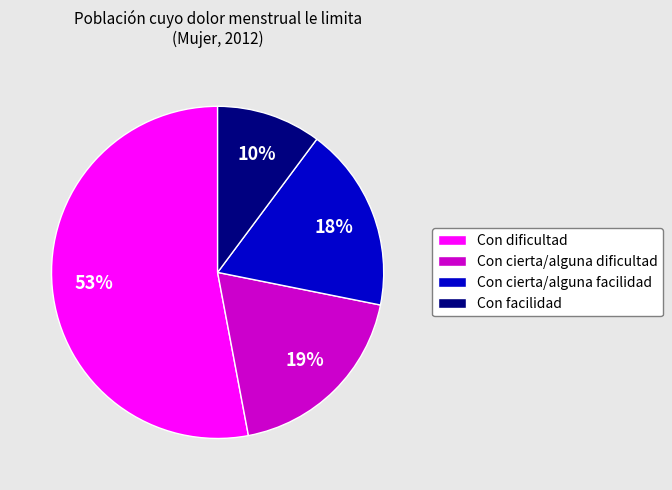

Does Con cierta/alguna dificultad account for over 50% of the chart?

No